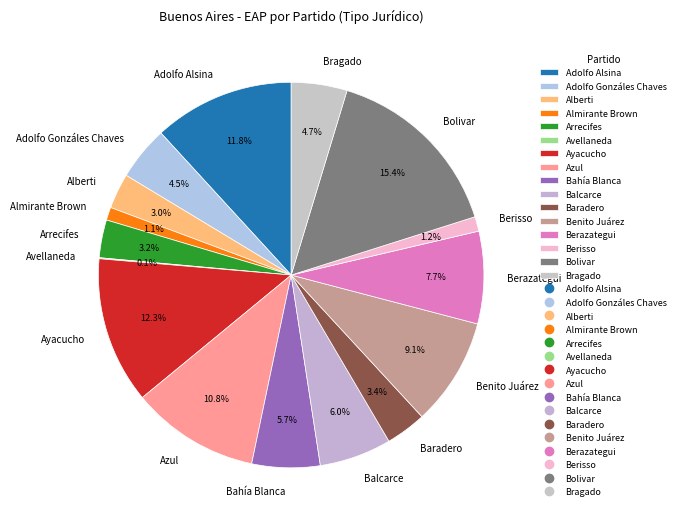

Between Adolfo Gonzáles Chaves and Arrecifes, which is larger?

Adolfo Gonzáles Chaves